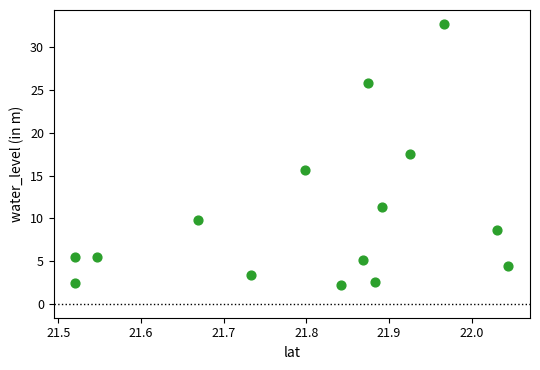

What is the range of X values (max minus min)?

0.5